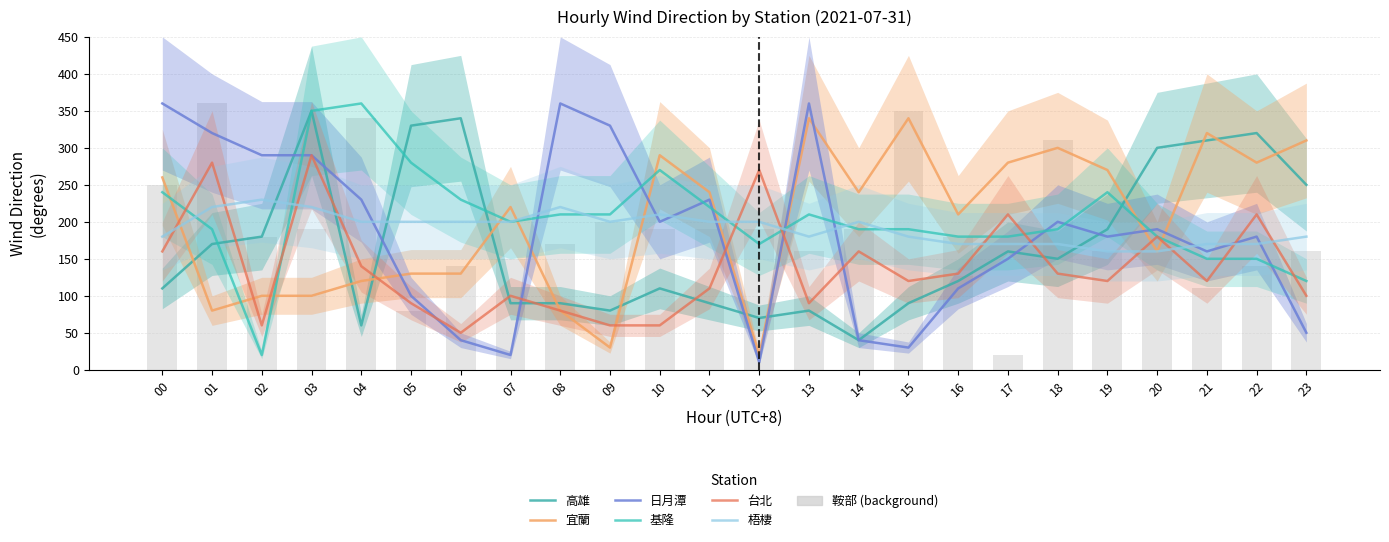

At which label does 宜蘭 first exceed 240?

00